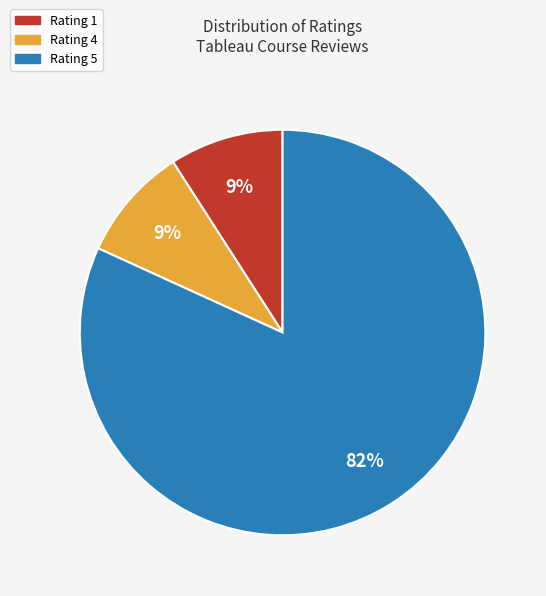

How many slices are in this pie chart?

3